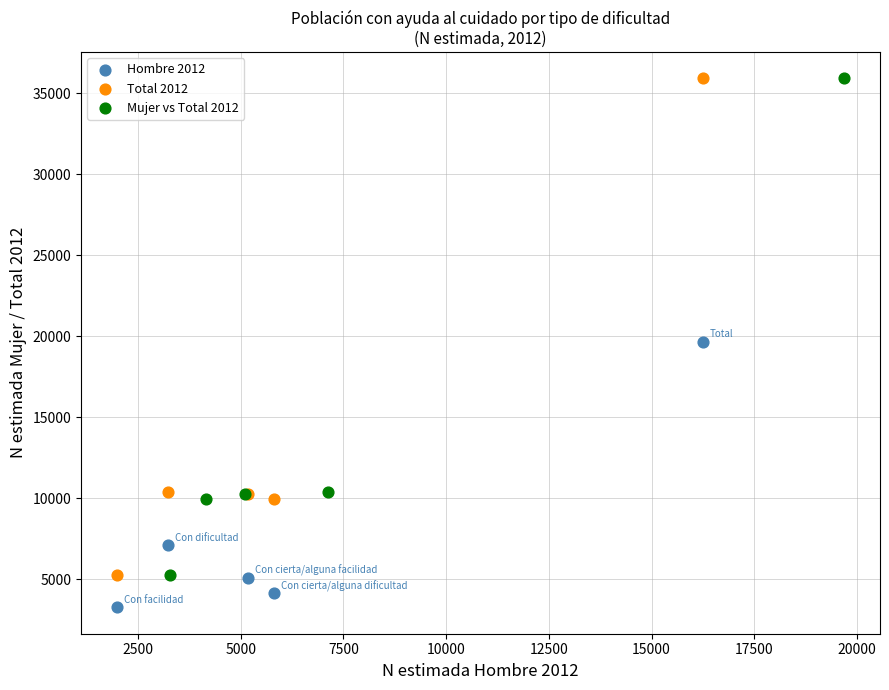

Which series reaches the minimum Y coordinate?

Hombre 2012